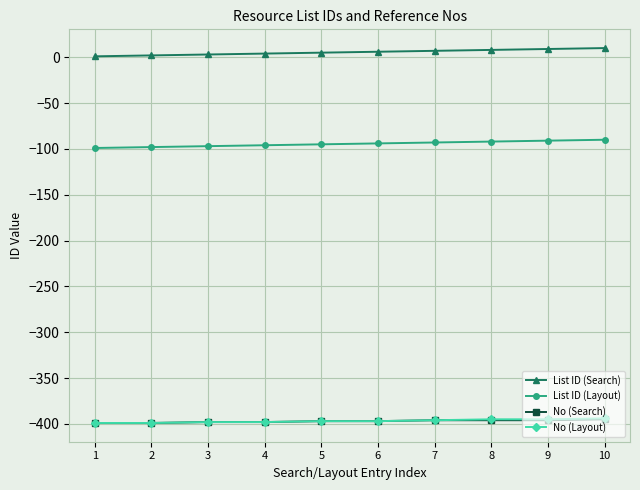

What is the average value of the List ID (Layout) series?

-94